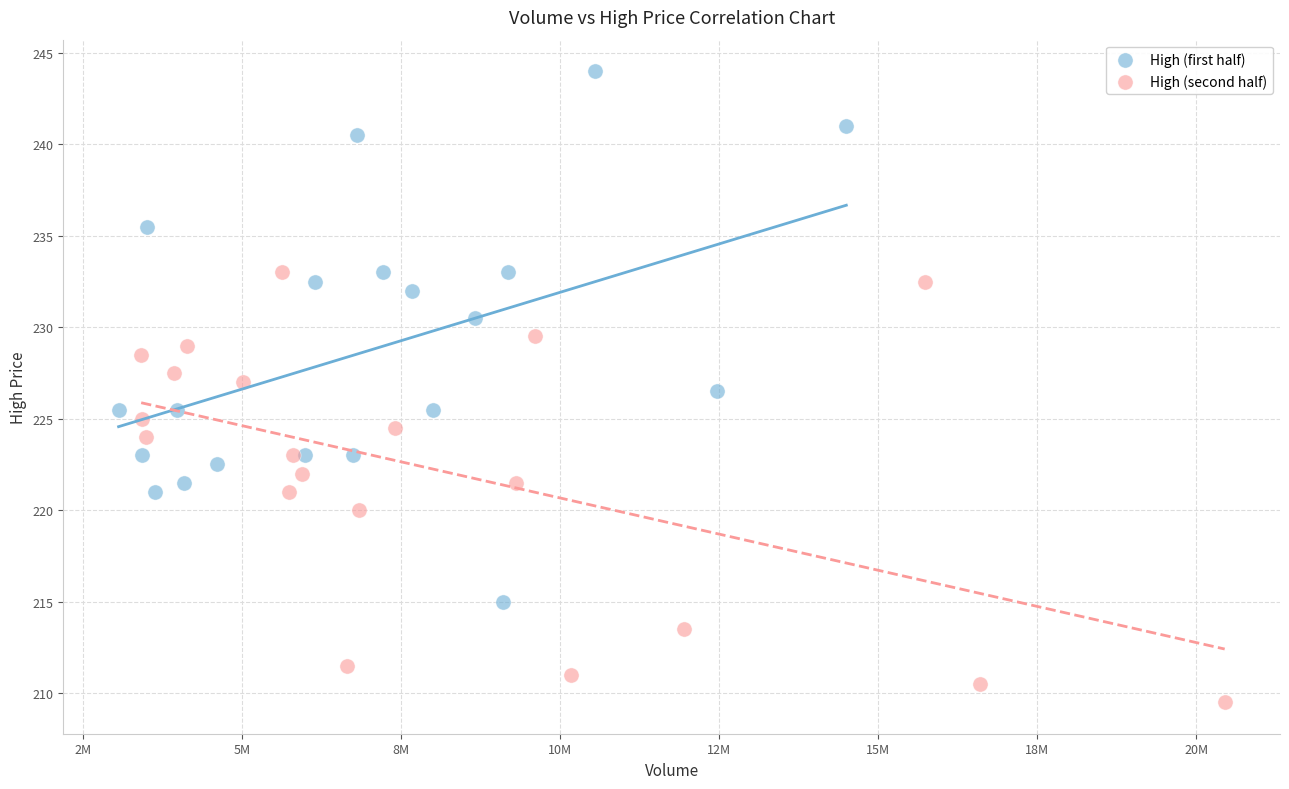

What are all the series names shown in the legend?

High (first half), High (second half)